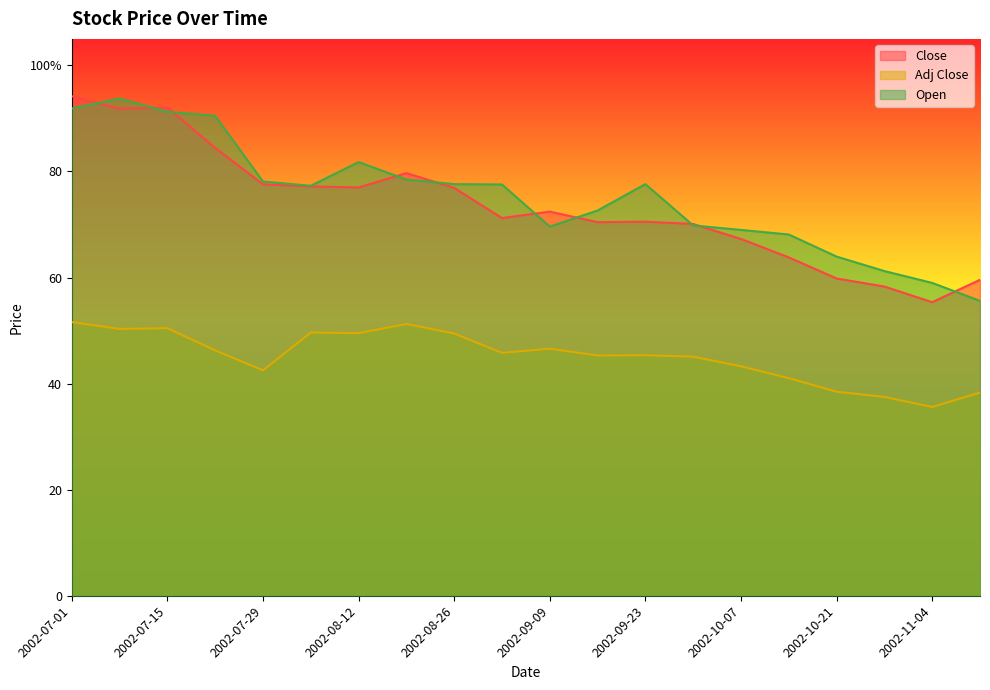

How many interior local peaks does the Close series have?

4